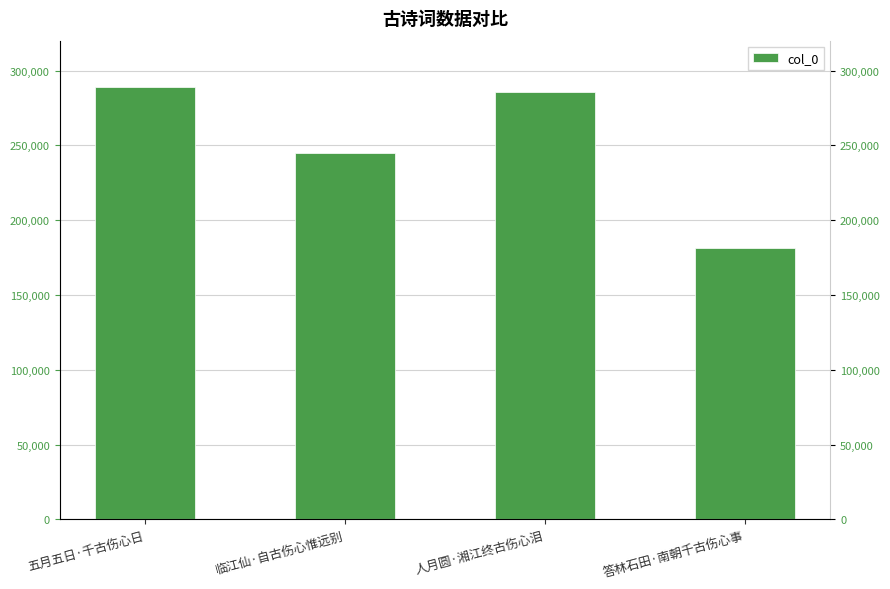

How many bars are there in total?

4